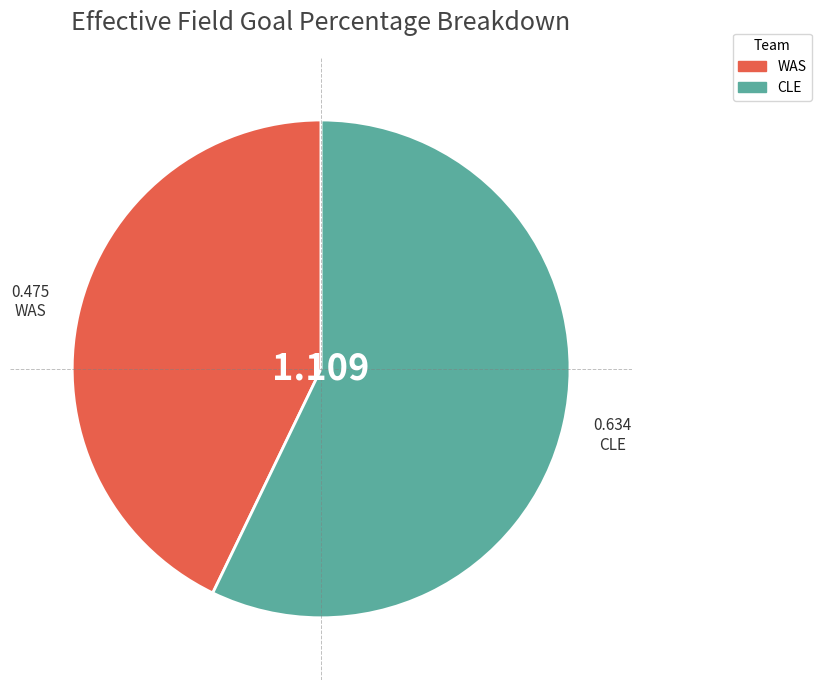

Is the sum of WAS and CLE greater than half?

Yes